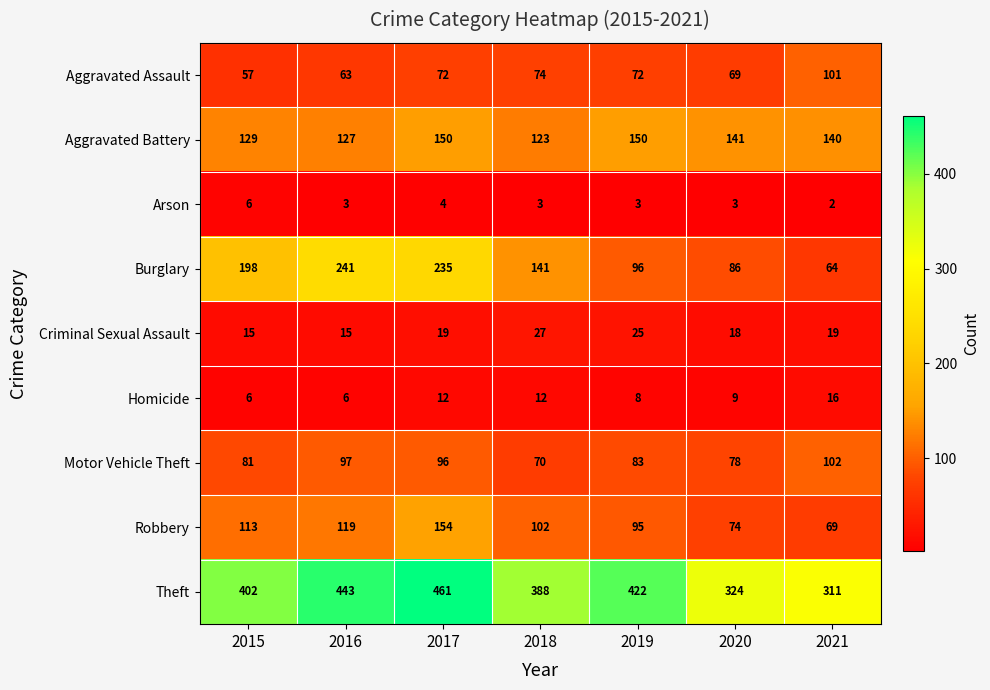

Rank the series by their maximum value, from lowest to highest.

Arson, Homicide, Criminal Sexual Assault, Aggravated Assault, Motor Vehicle Theft, Aggravated Battery, Robbery, Burglary, Theft